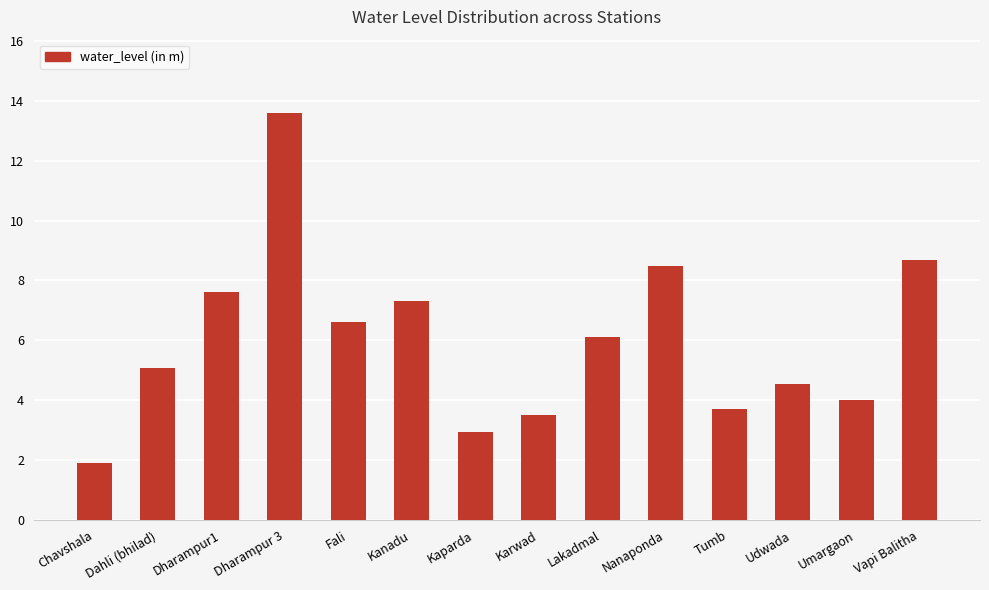

Approximately how many times larger is the value at Fali compared to Lakadmal?

1.1